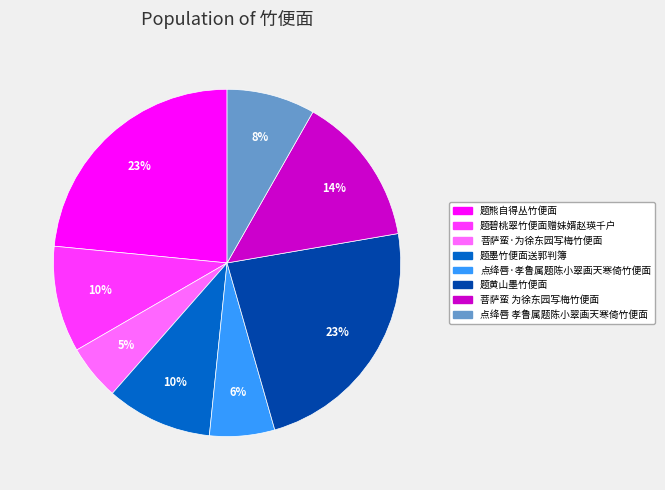

To the nearest percent, what percentage of the pie is 题熊自得丛竹便面?

23%